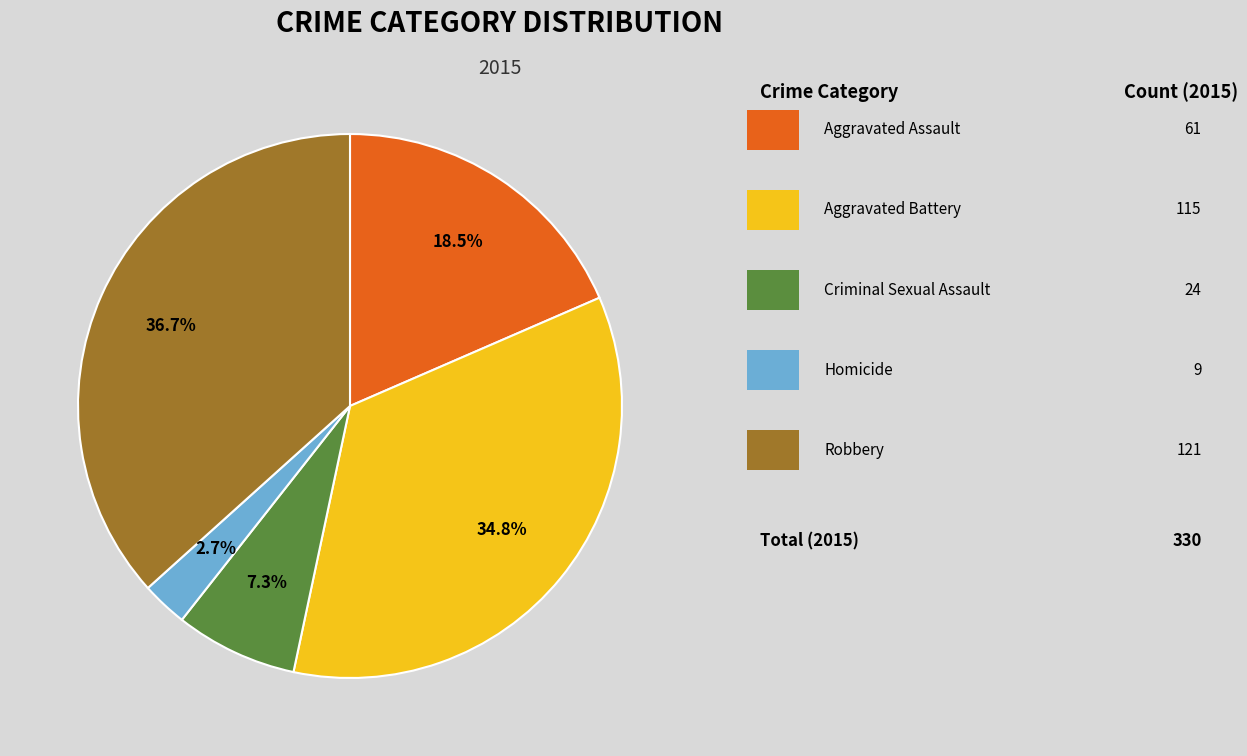

How many slices are in this pie chart?

5